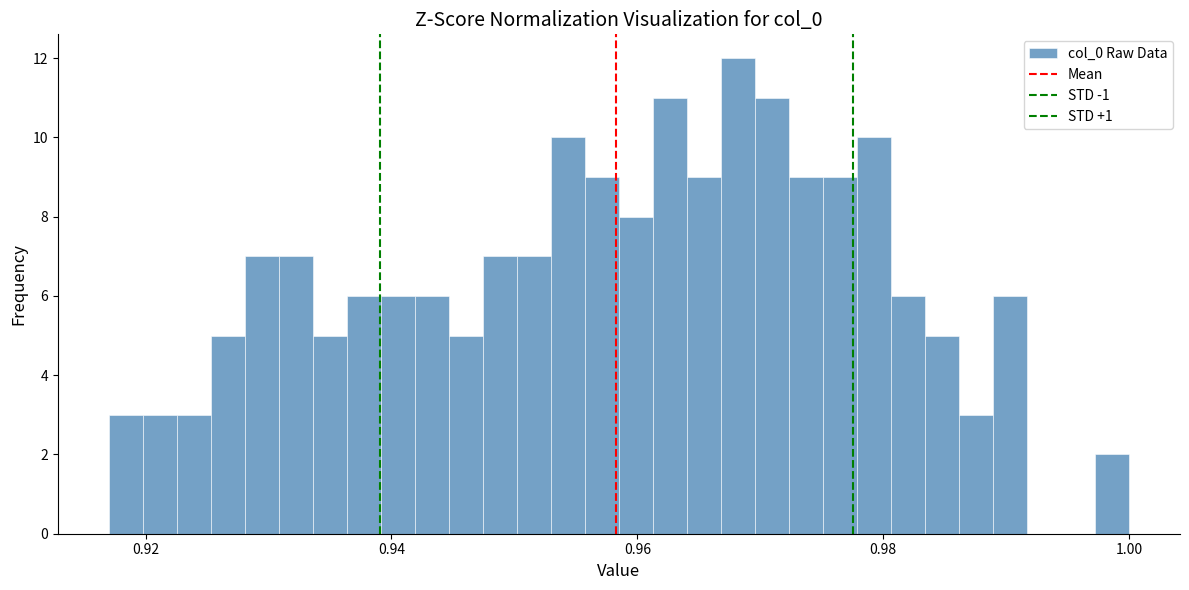

Read against the x-axis, roughly where is the centre of the tallest bar?

0.968